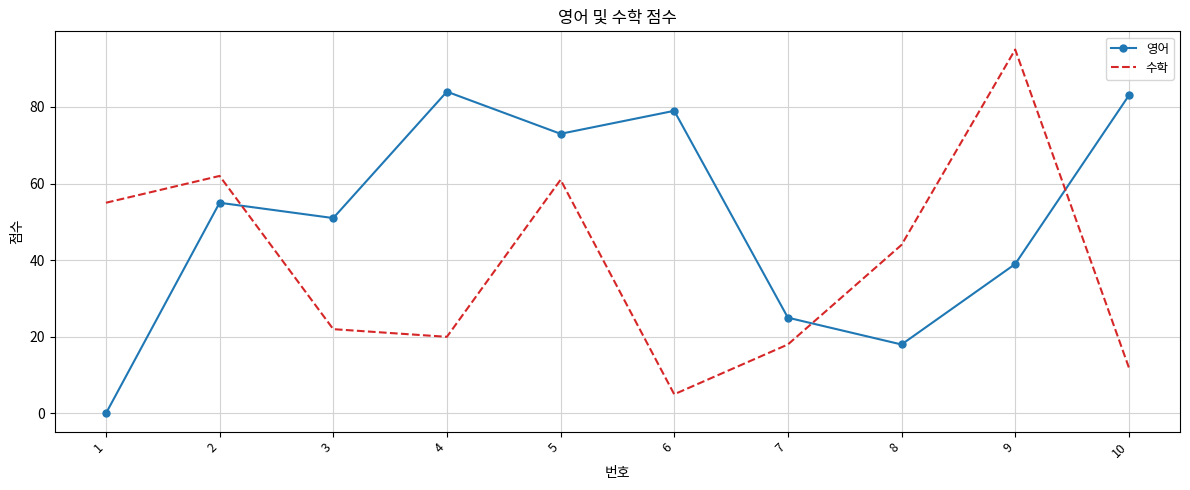

Which category has the lowest value in the 수학 series?

6